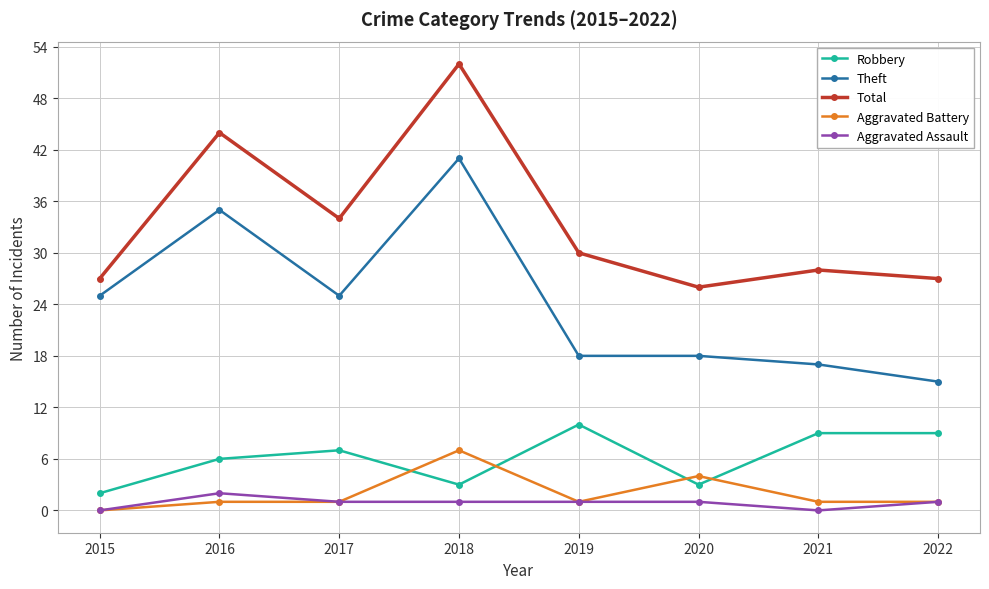

Between 2016 and 2022, which series saw the biggest shift?

Theft